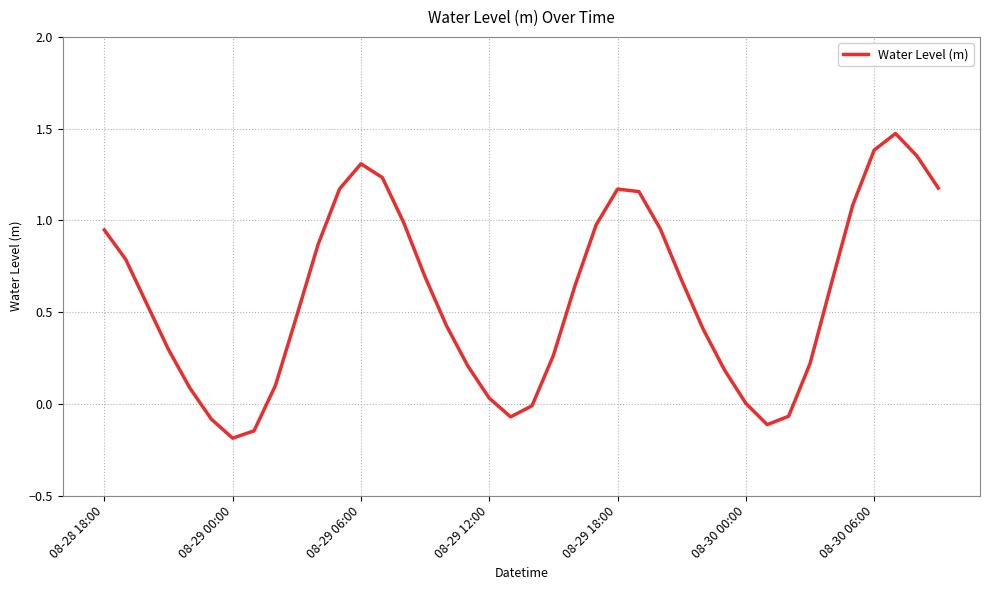

What is the sum of all values?

23.2